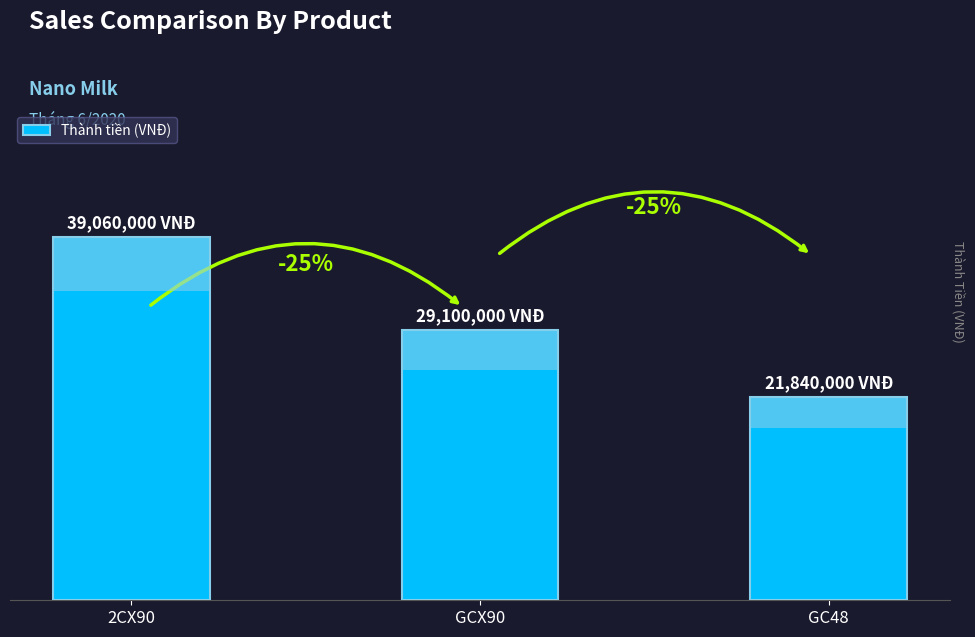

Reading left to right, what are all the values shown in this chart?

2CX90=39060000	GCX90=29100000	GC48=21840000